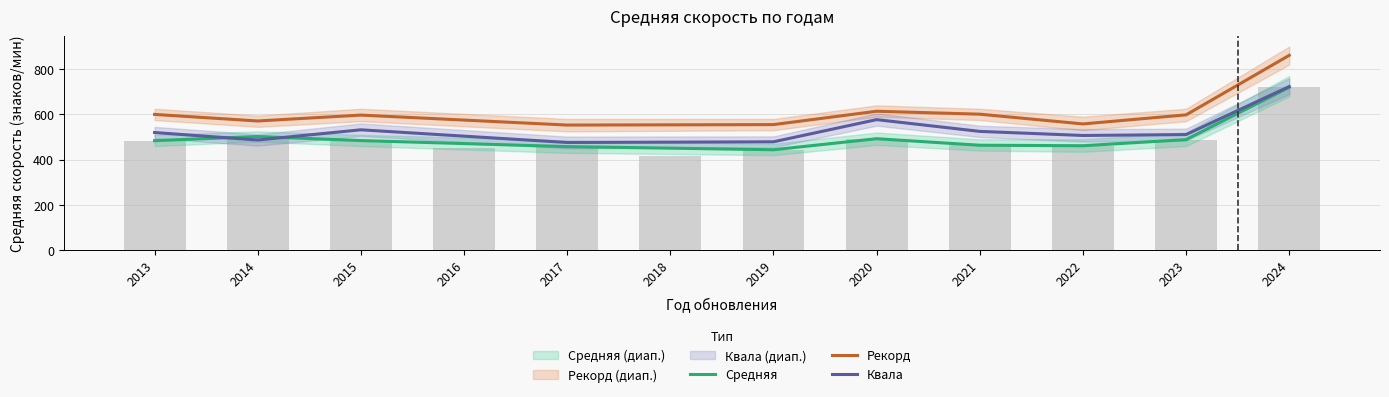

Where does the Рекорд series first go above 598?

2013